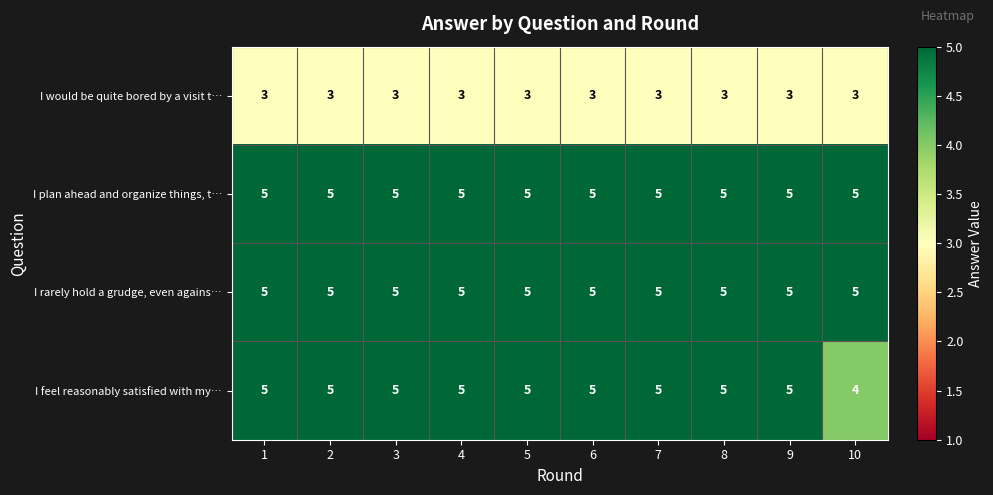

Count the number of categories in the chart.

10